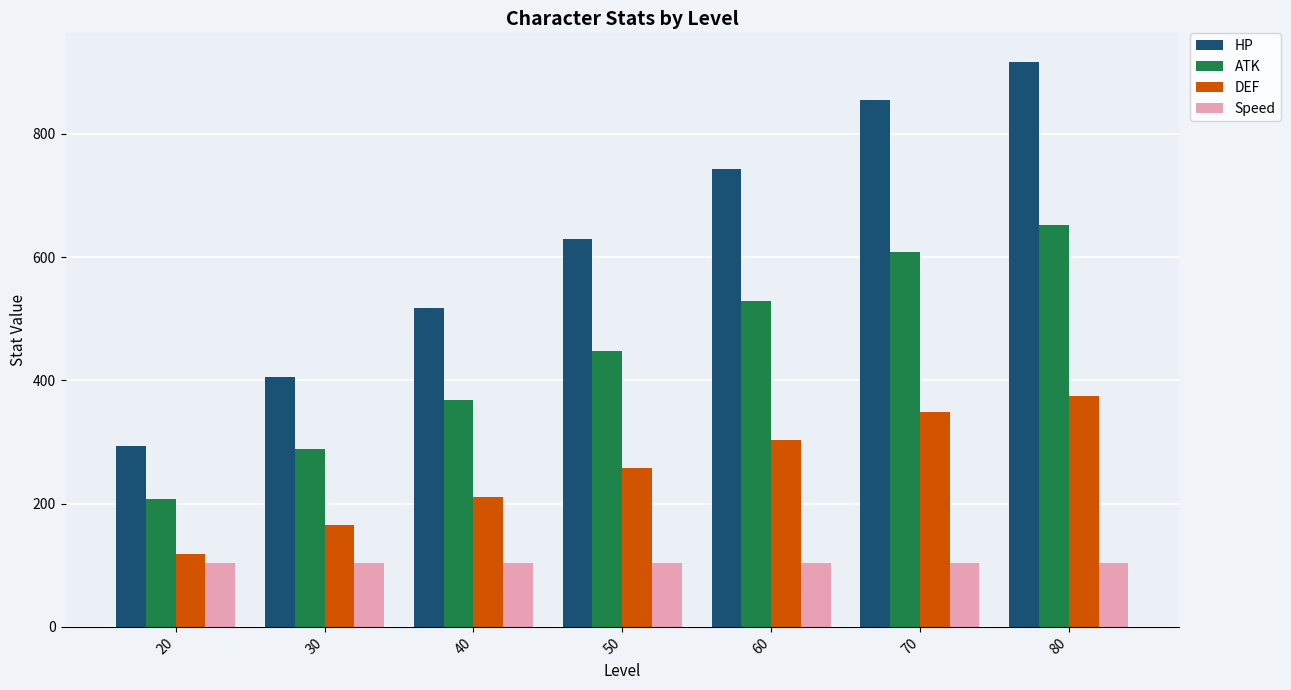

Are the bars horizontal?

No